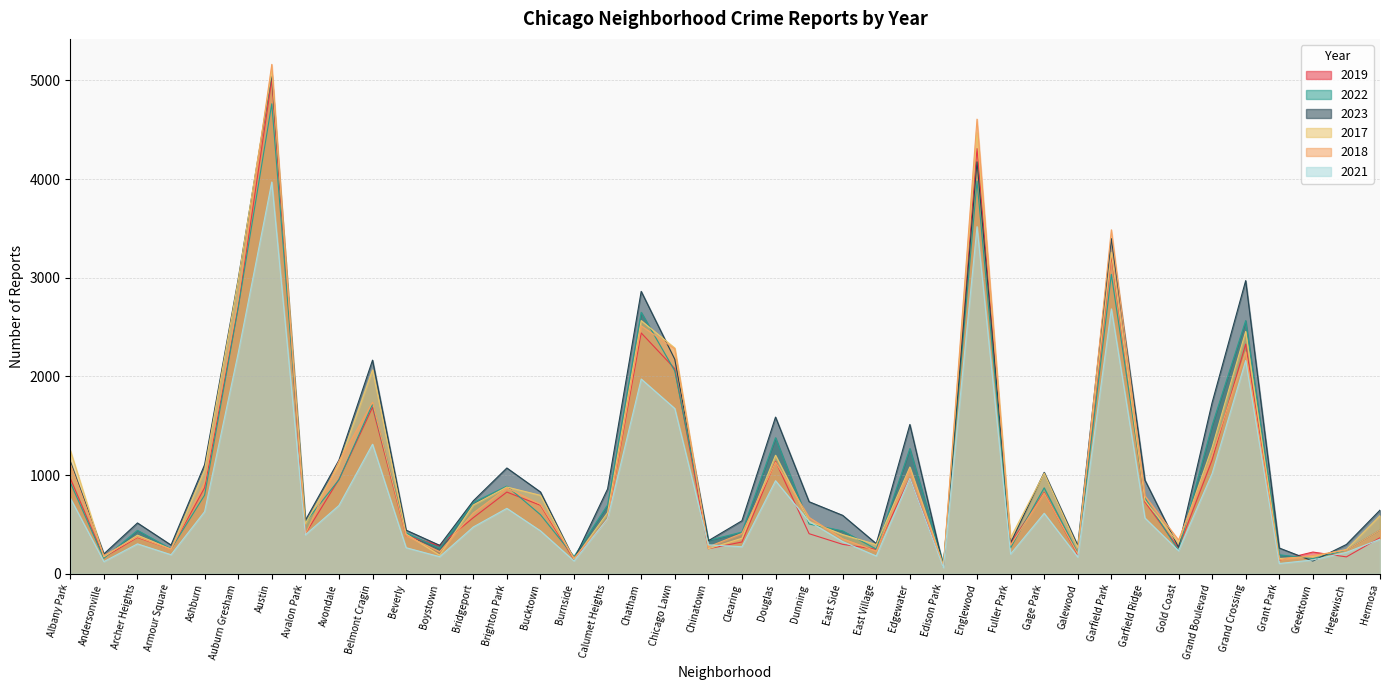

At how many categories does at least one series exceed 4399?

2